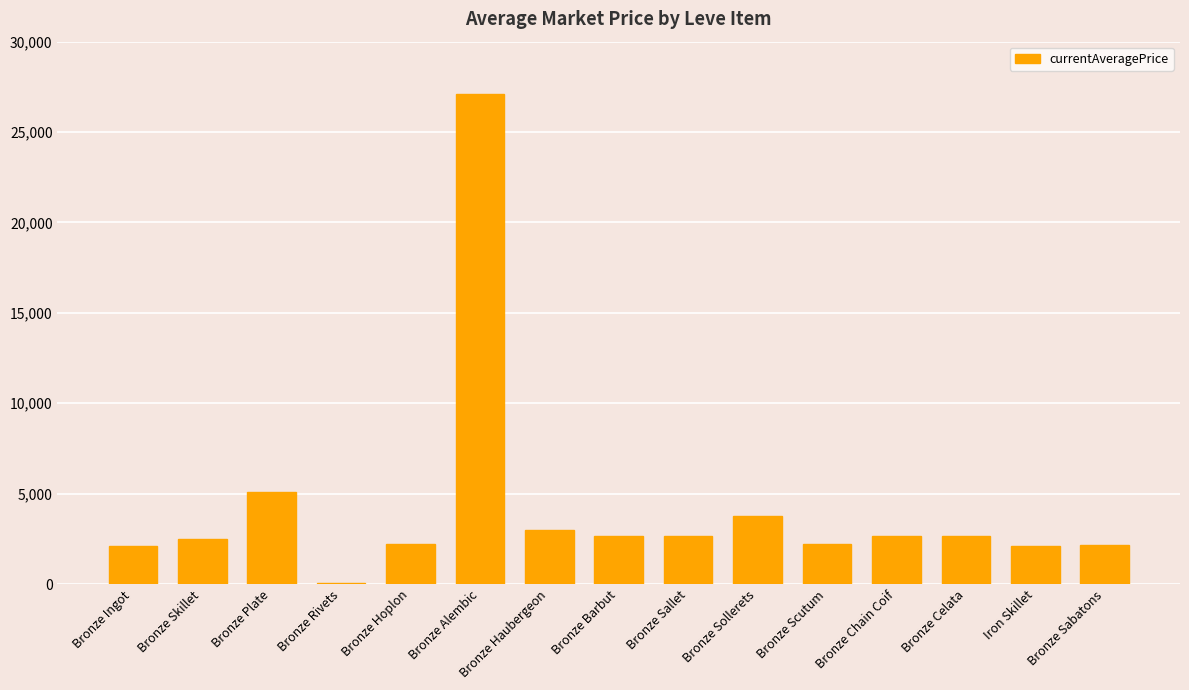

What is the sum of all values?

63046.1